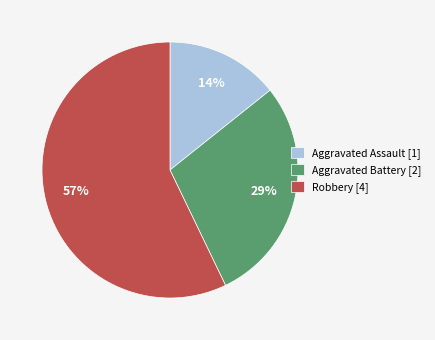

True or false: Aggravated Battery accounts for 29% of the total.

True